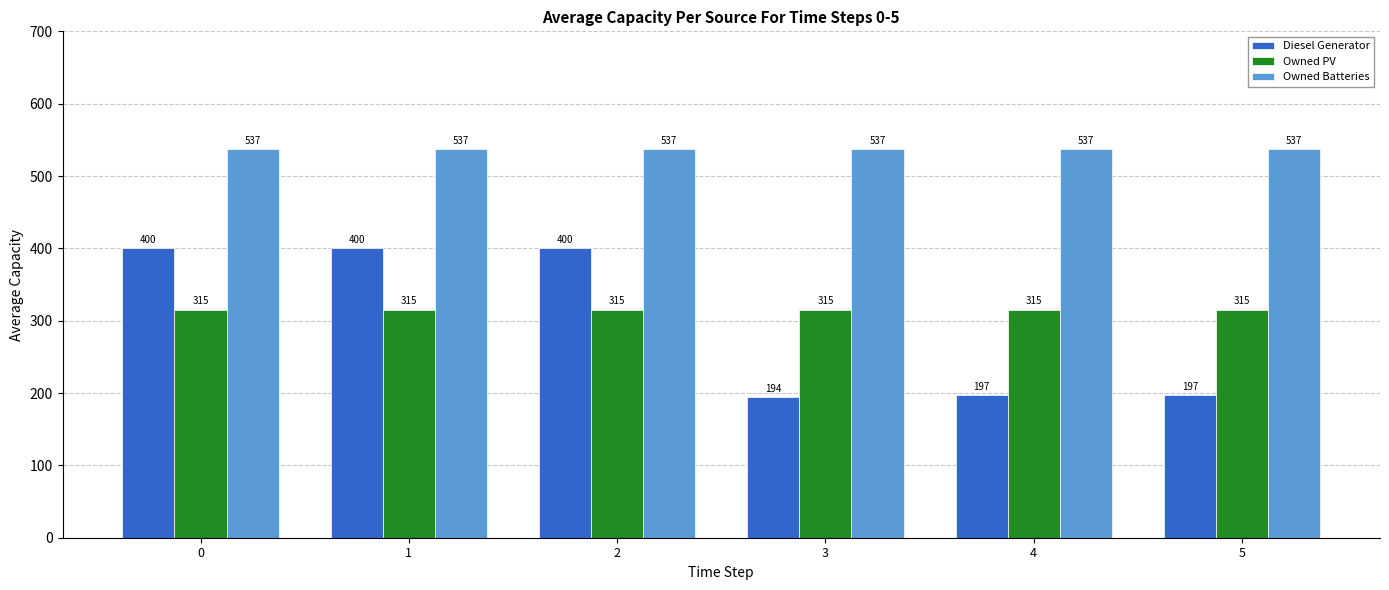

Is the value of Owned PV at 0 greater than the value of Owned Batteries at 2?

No